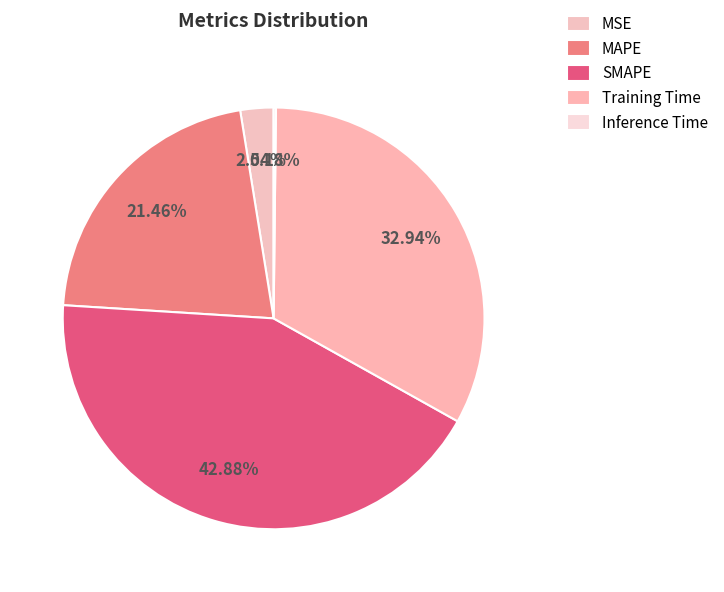

Which category has the biggest portion of the pie?

SMAPE